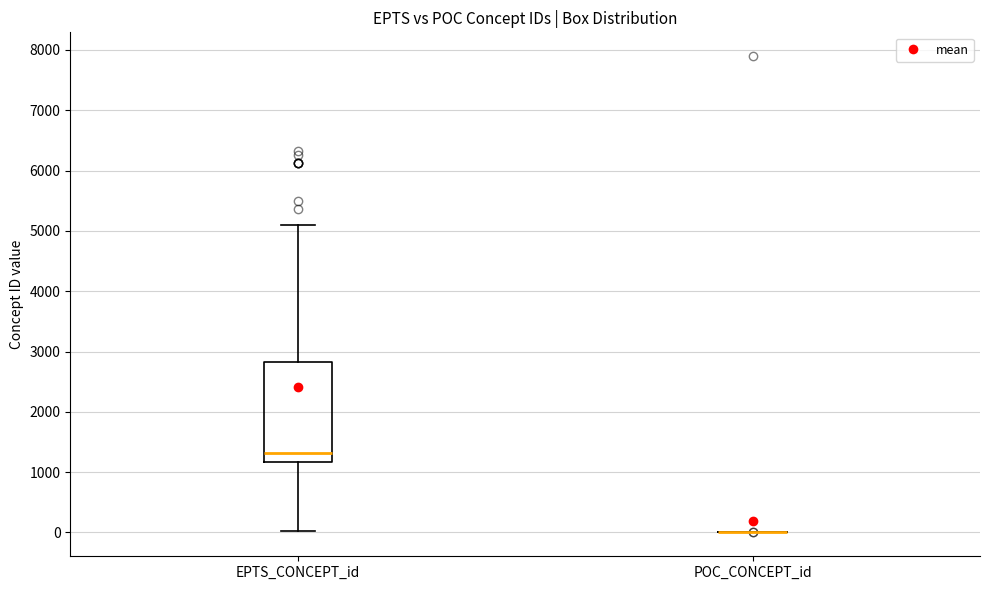

Reading left to right, read every box against the y-axis: the position of its median line, the range the box covers, and the ends of its whiskers. The values are not printed on the chart, so give them approximately, as read against the axis.

EPTS_CONCEPT_id: median 1300, box 1200 to 2800, whiskers 0 to 5100
POC_CONCEPT_id: box collapsed to a line at 0, whiskers 0 to 0